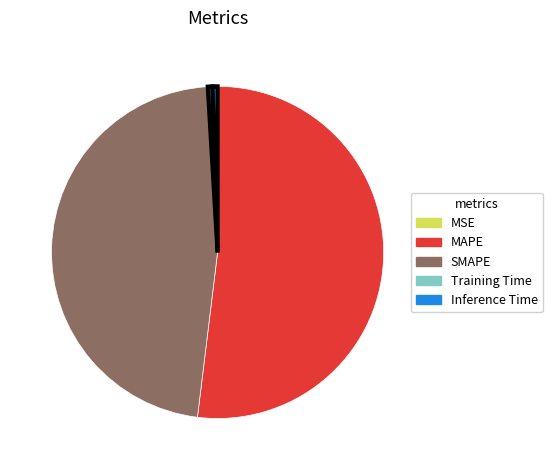

Do MAPE and SMAPE together represent more than half of the pie?

Yes